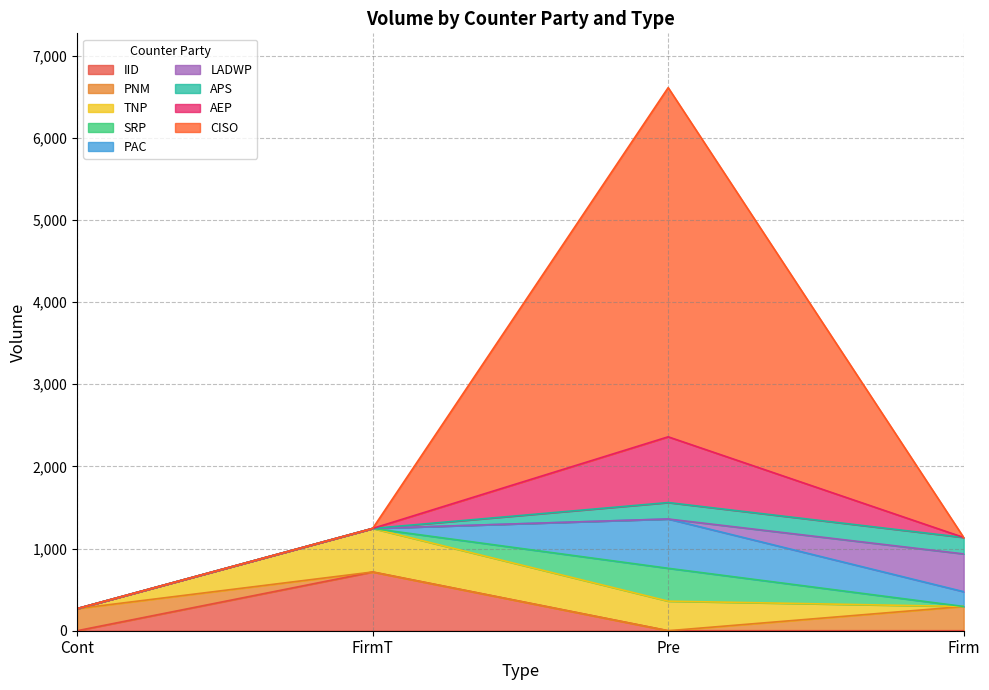

What is the highest value of the IID series?

715